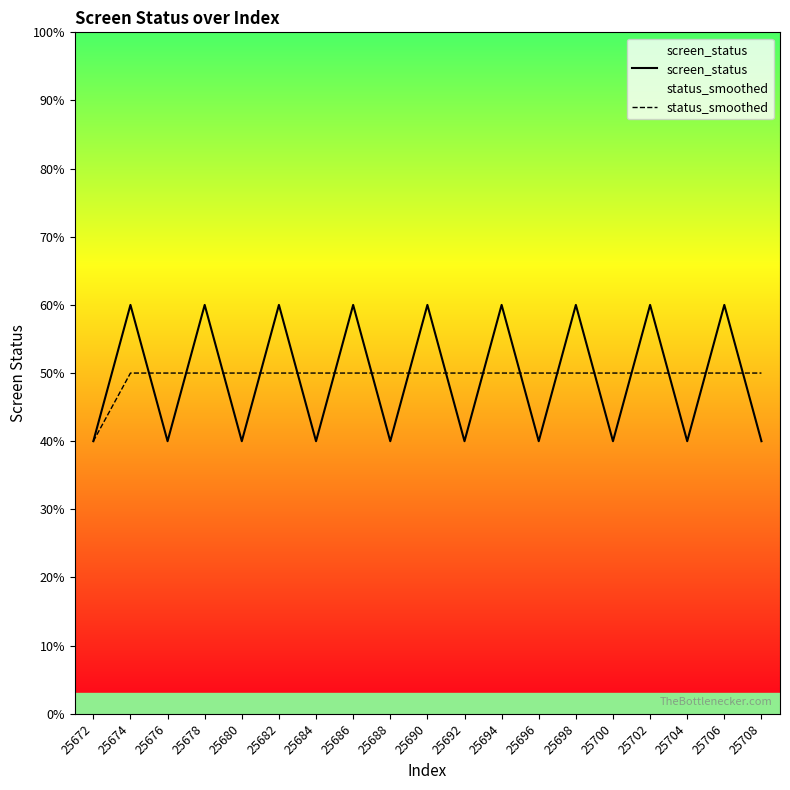

How many status_smoothed values are between 2 and 3?

19